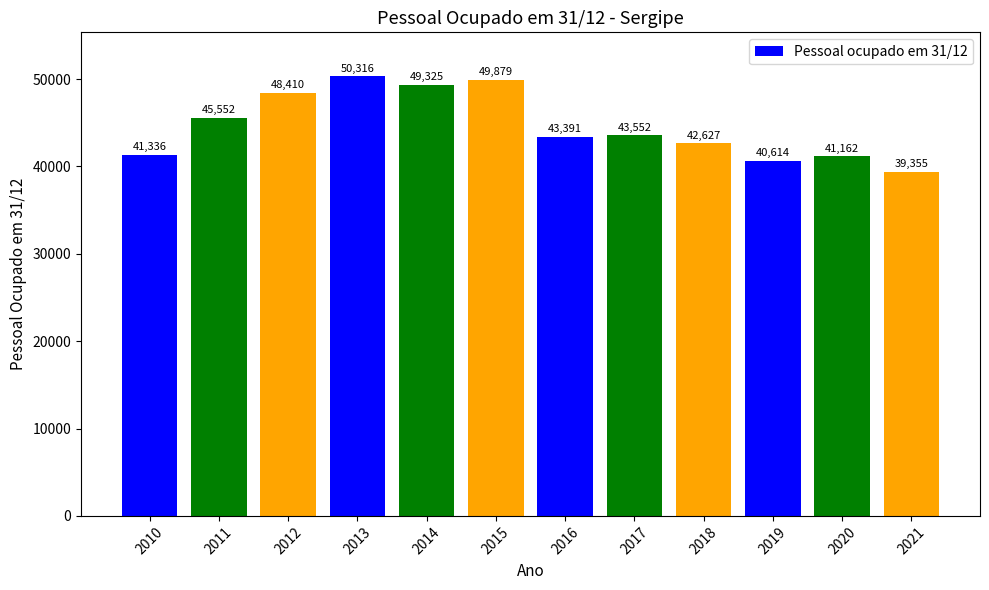

What is the sum of all values?

535519